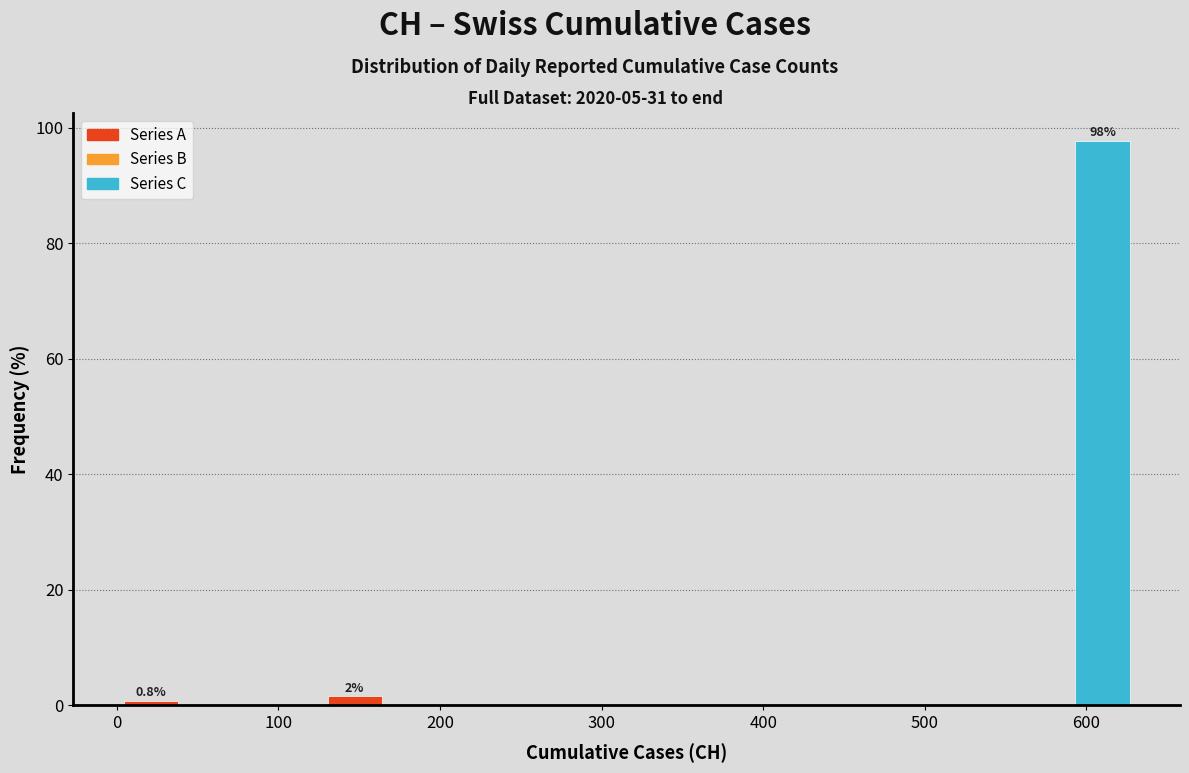

Over which range of the x-axis is the bar tallest?

590 to 630